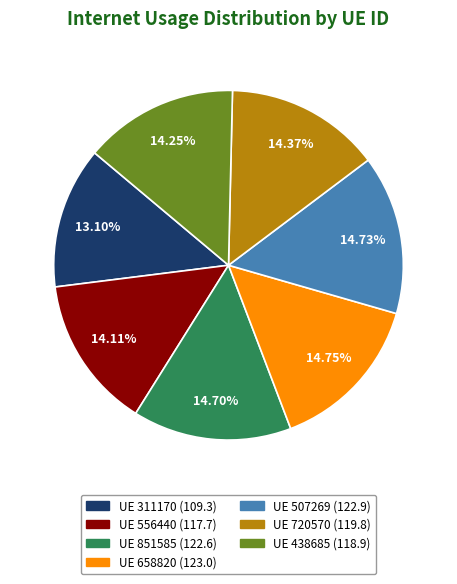

To the nearest percent, what is the difference between the largest and smallest slice percentages?

2%